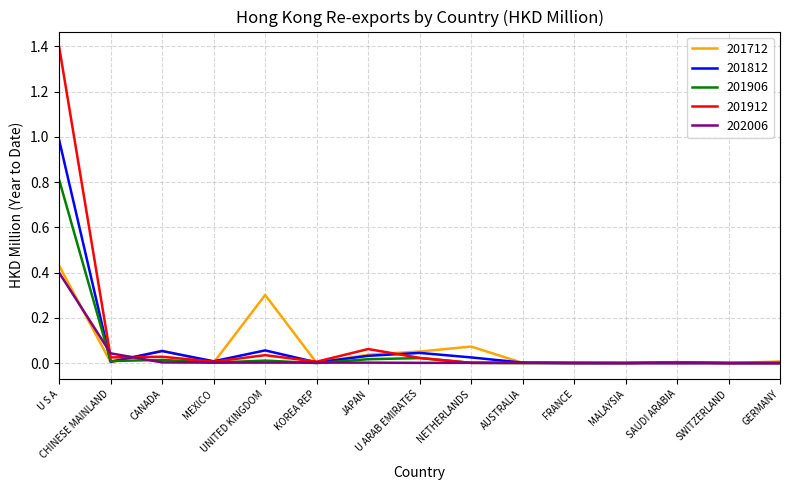

The value of 201906 at GERMANY is 0.6. True or false?

False